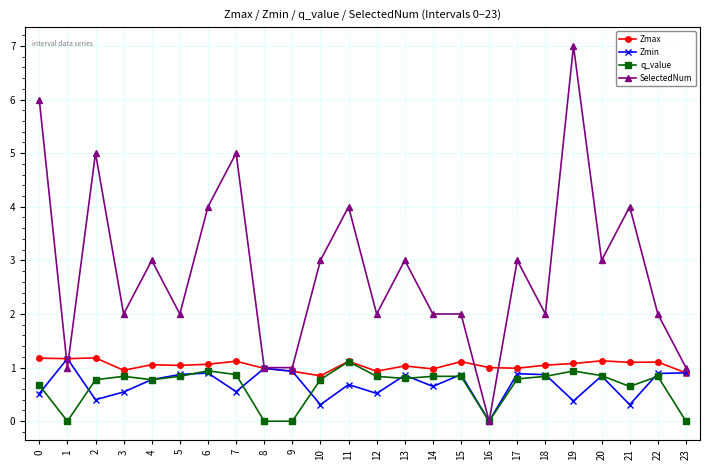

Which category has the highest value in the q_value series?

11